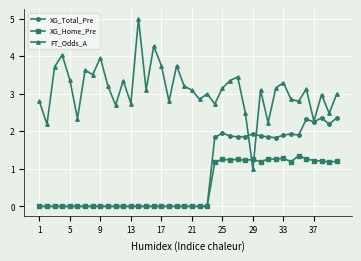

Which series has the largest total across all categories?

FT_Odds_A